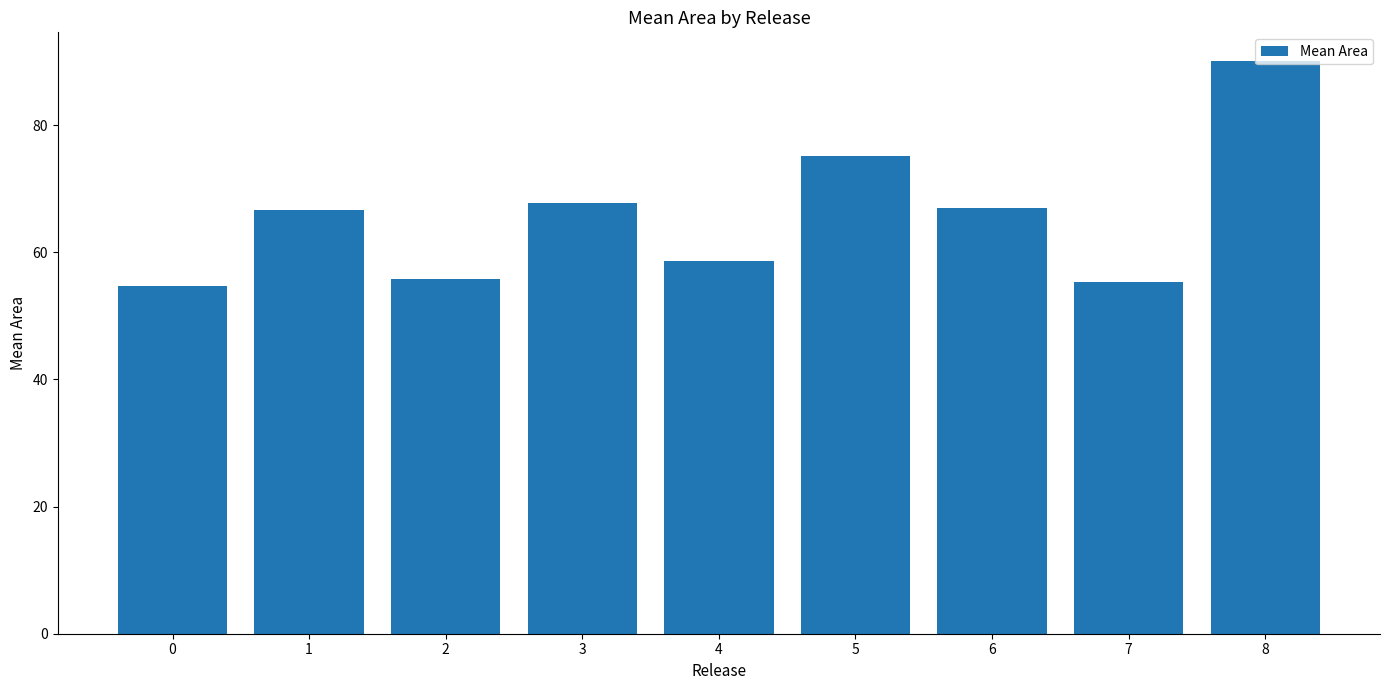

What is the approximate value at 5?

75.2